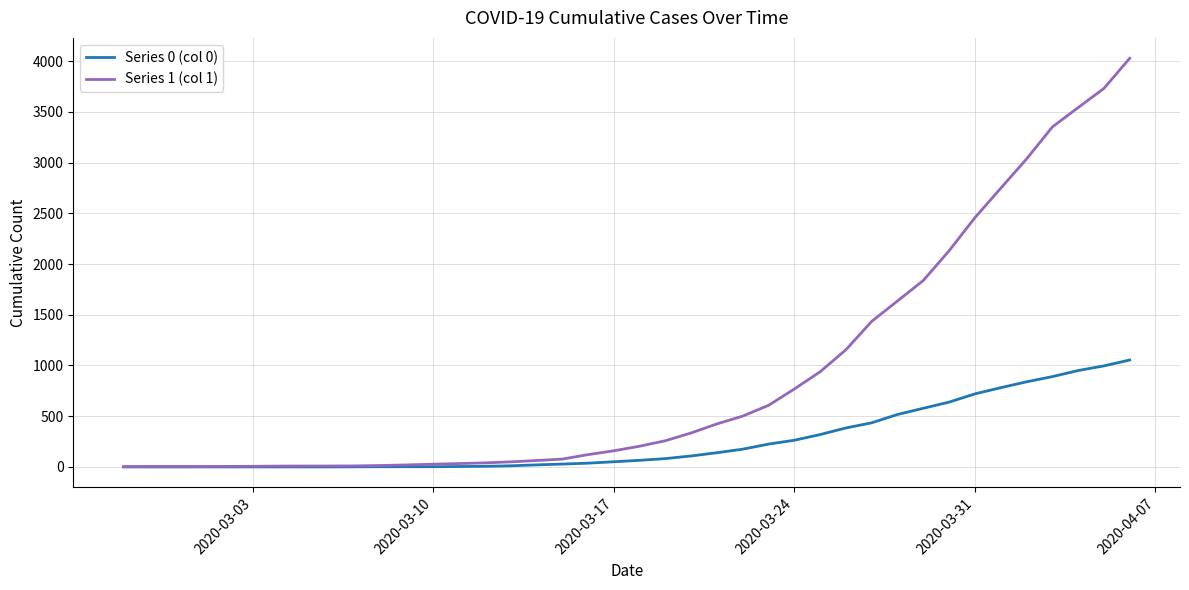

What is the greatest value displayed?

4028